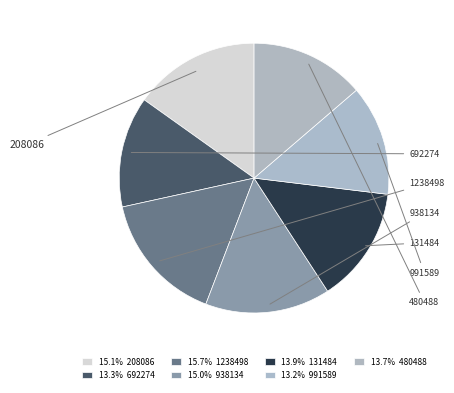

What percentage do 480488 and 692274 together represent?

27.0%